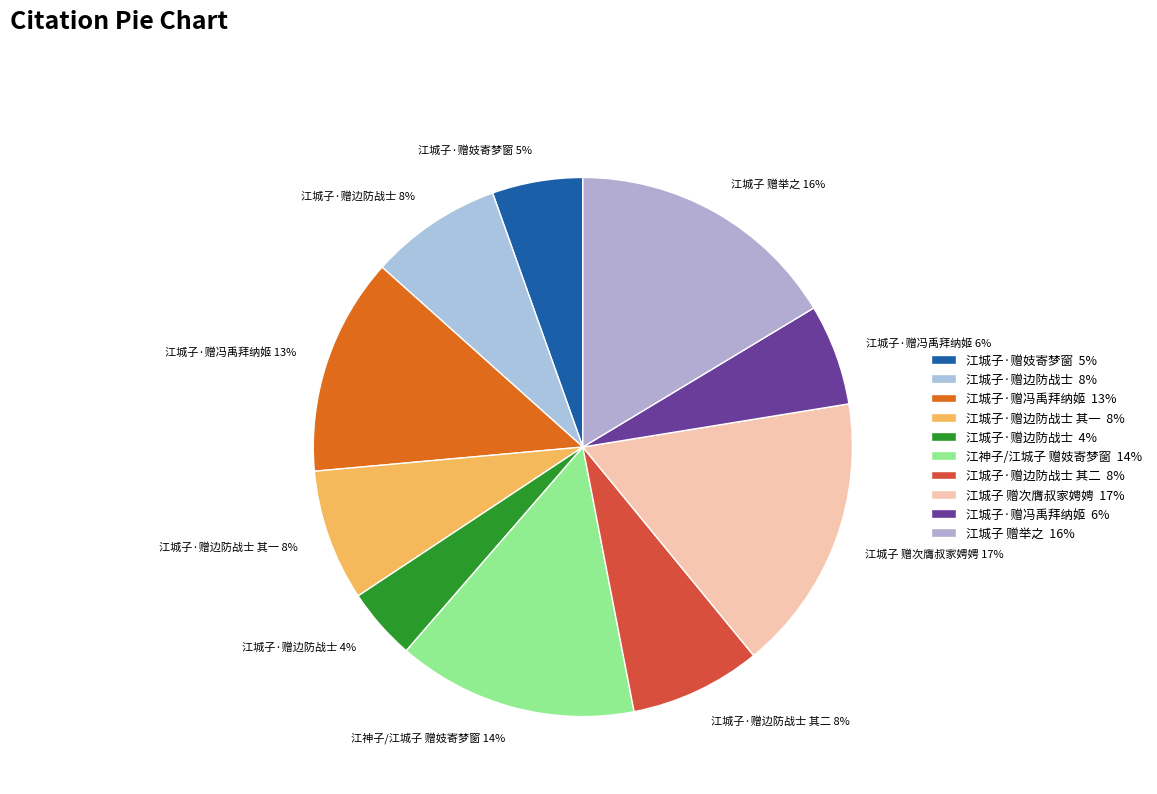

To the nearest percent, what is the difference between the 江城子·赠边防战士 4% and 江城子·赠冯禹拜纳姬 13% slice percentages?

9%